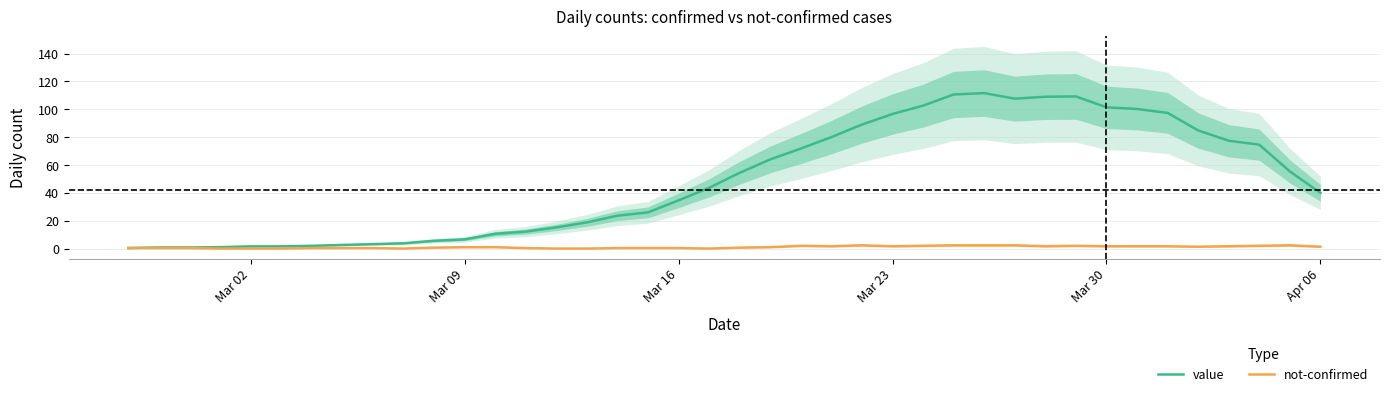

What is the maximum value for value?

111.6